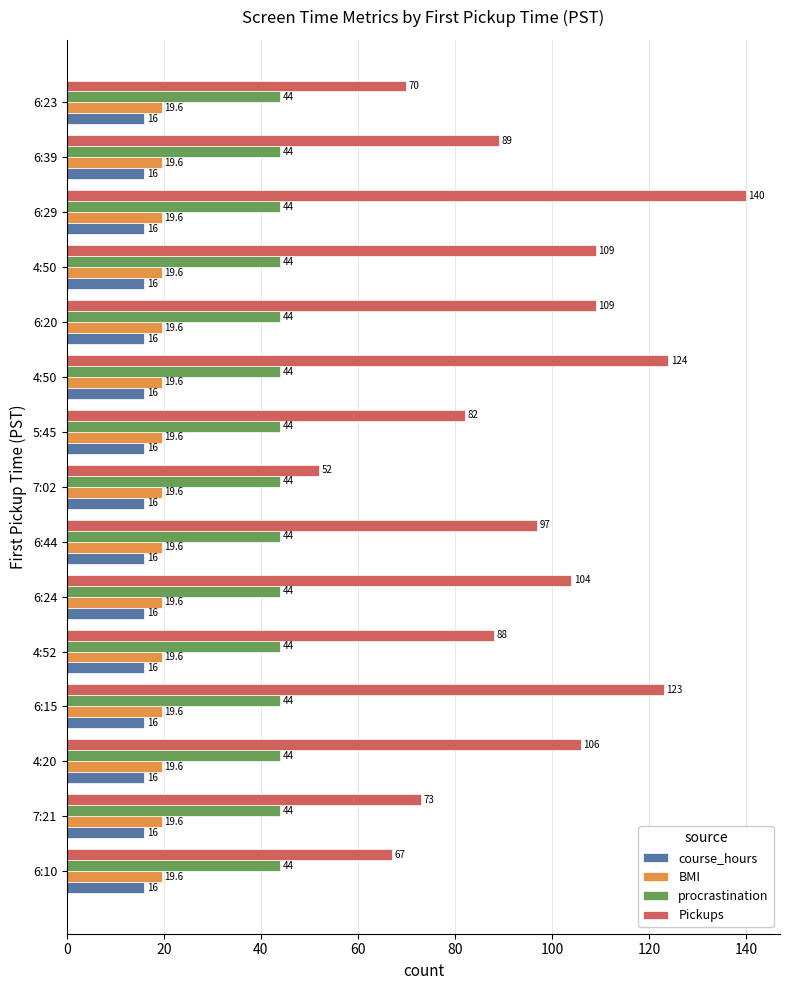

What is the greatest value displayed?

140.0